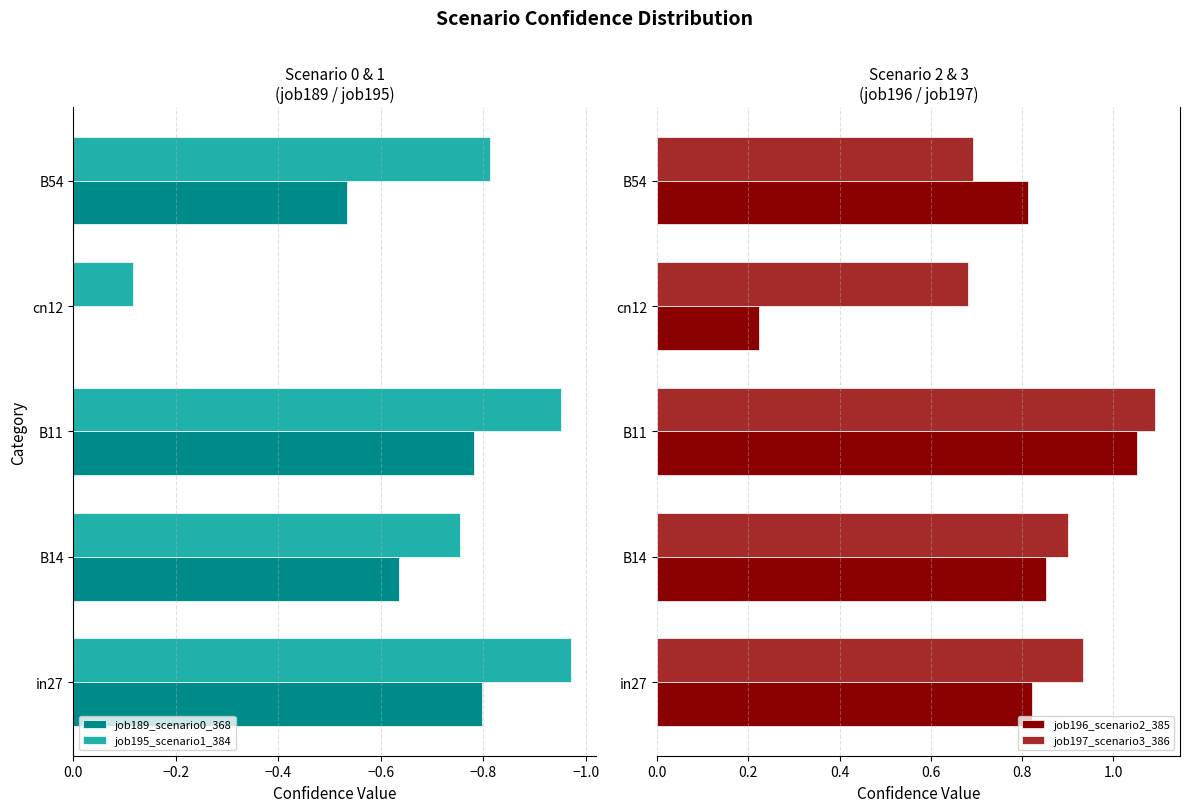

How many groups of bars are there?

5